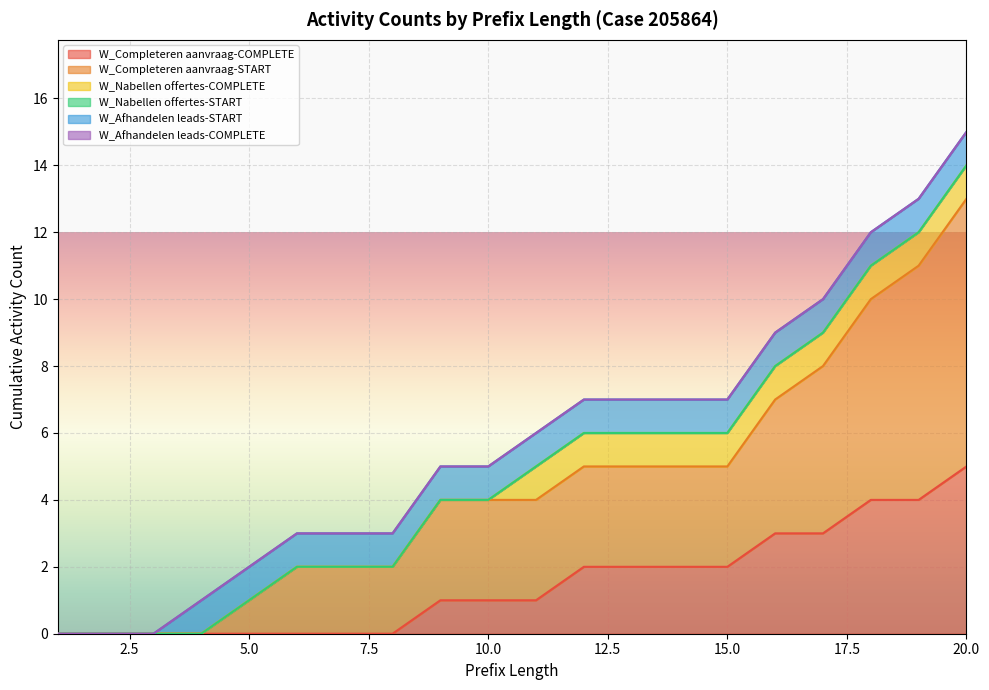

Which label corresponds to the largest value in the chart?

20